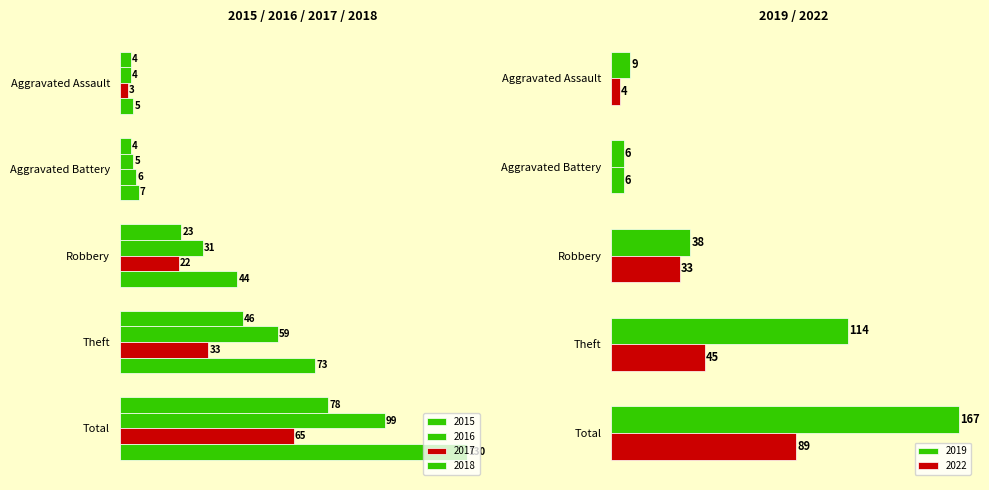

What is the spread (max minus min) of values at Theft?

81